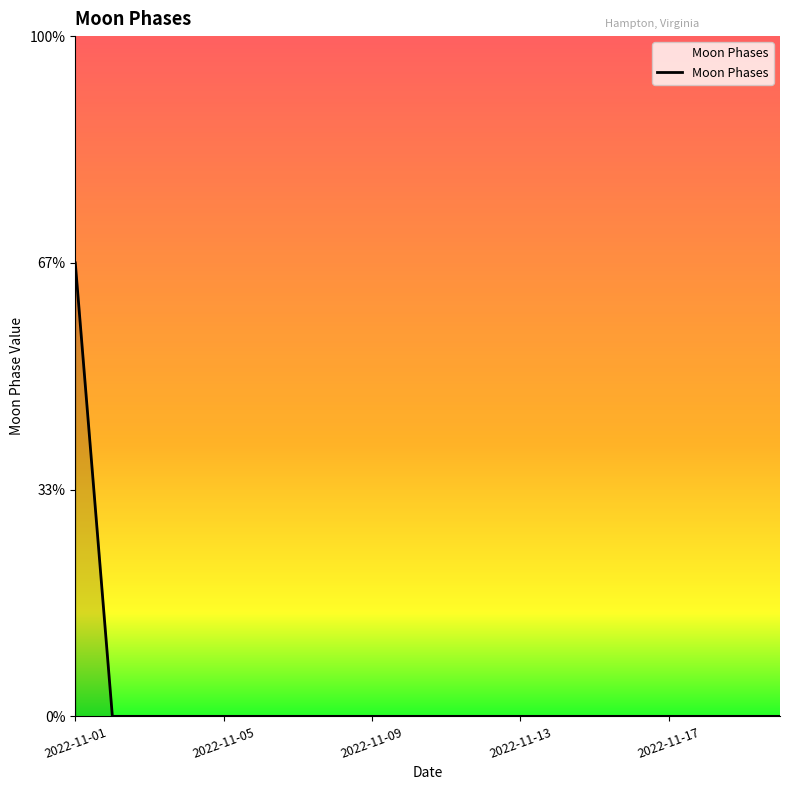

Does the chart have visible grid lines?

No